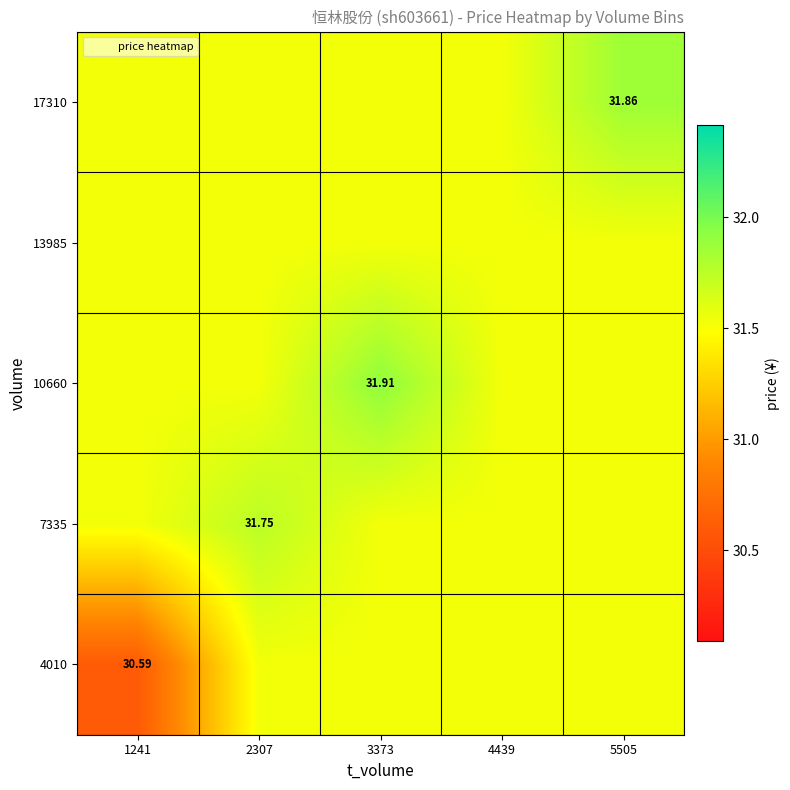

What is the difference between the highest and lowest values at 1241?

0.9